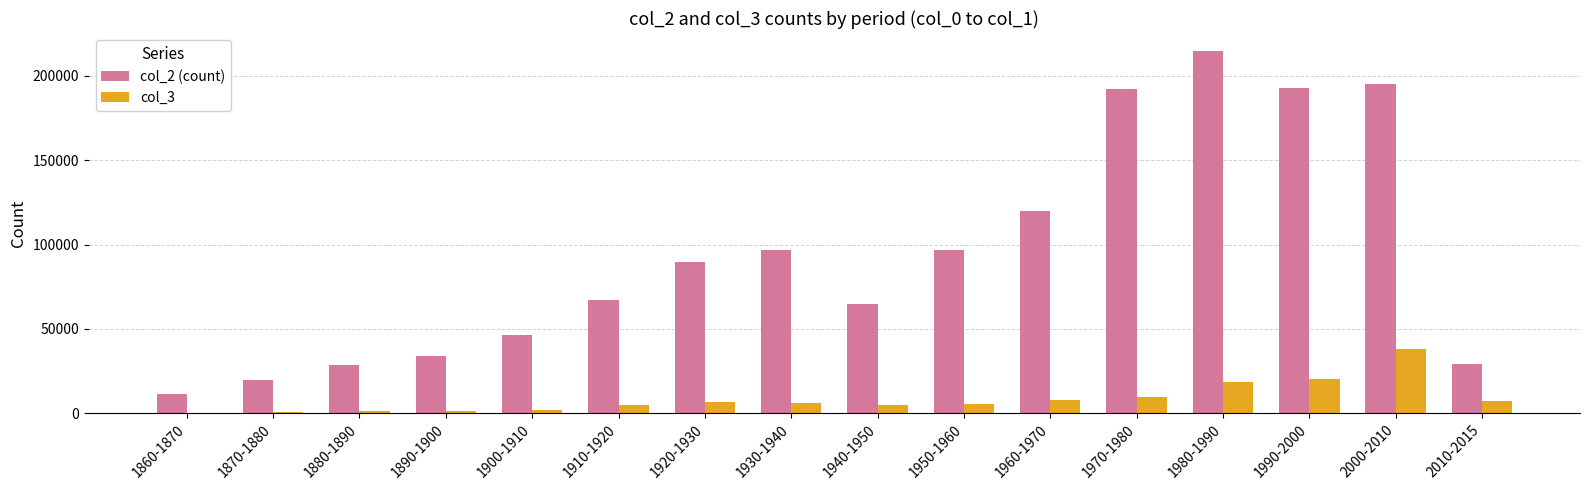

Between 1950-1960 and 2000-2010, which series saw the biggest shift?

col_2 (count)